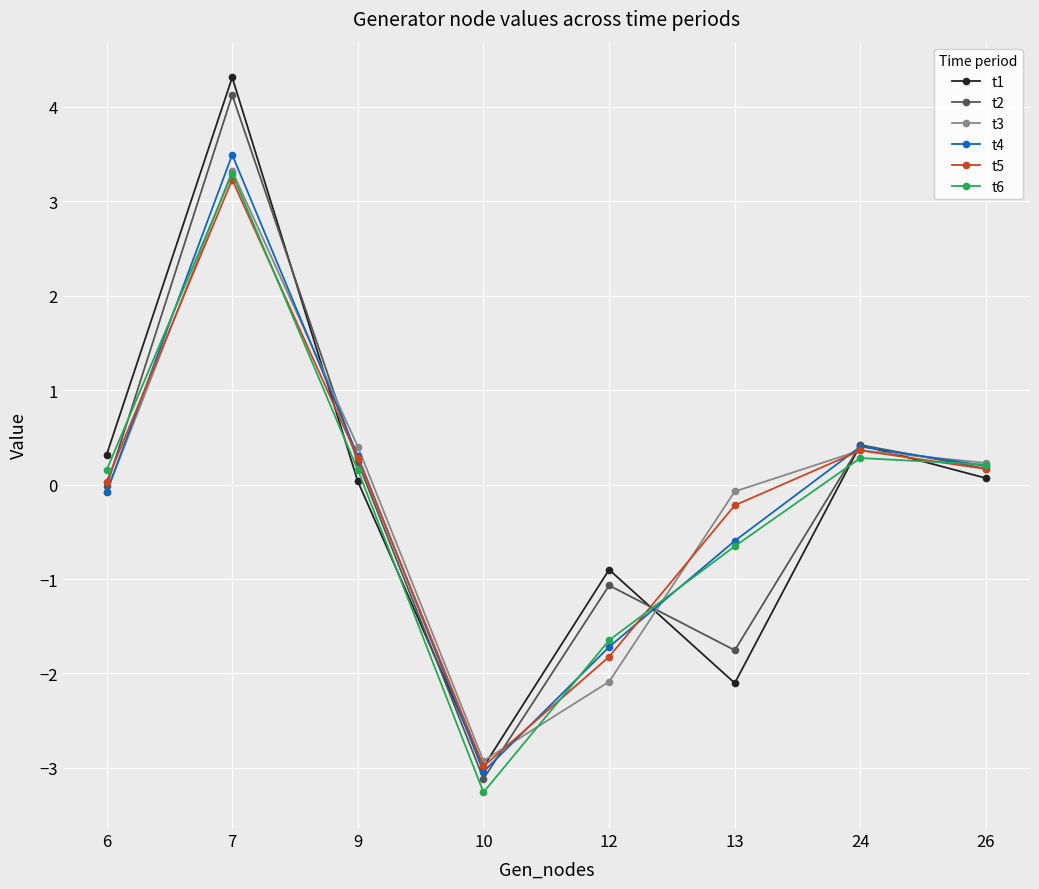

Is the value of t5 at 12 greater than the value of t2 at 26?

No